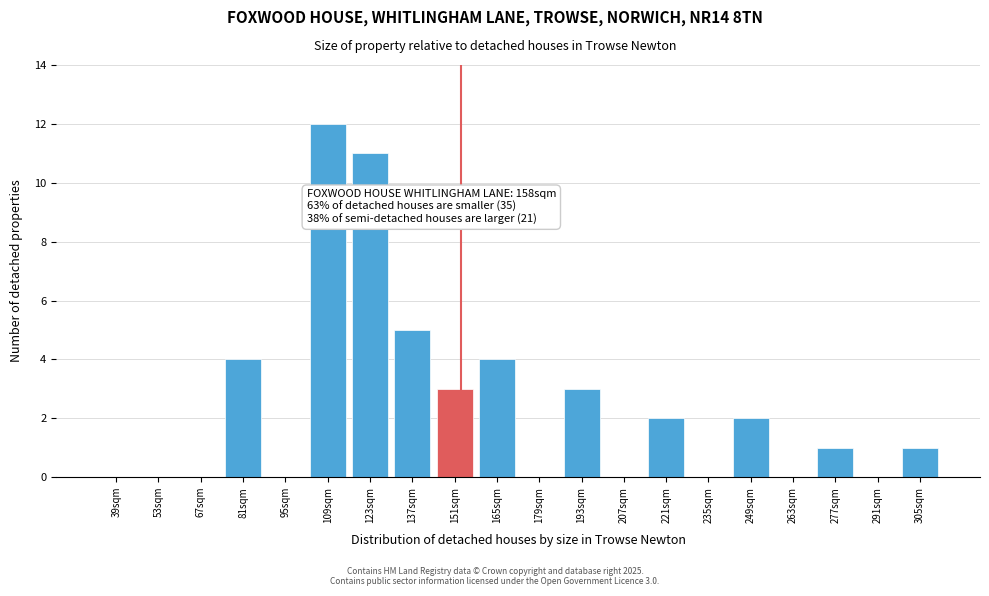

Reading right to left, transcribe all the data shown in this chart.

305sqm=1	291sqm=0	277sqm=1	263sqm=0	249sqm=2	235sqm=0	221sqm=2	207sqm=0	193sqm=3	179sqm=0	165sqm=4	151sqm=3	137sqm=5	123sqm=11	109sqm=12	95sqm=0	81sqm=4	67sqm=0	53sqm=0	39sqm=0